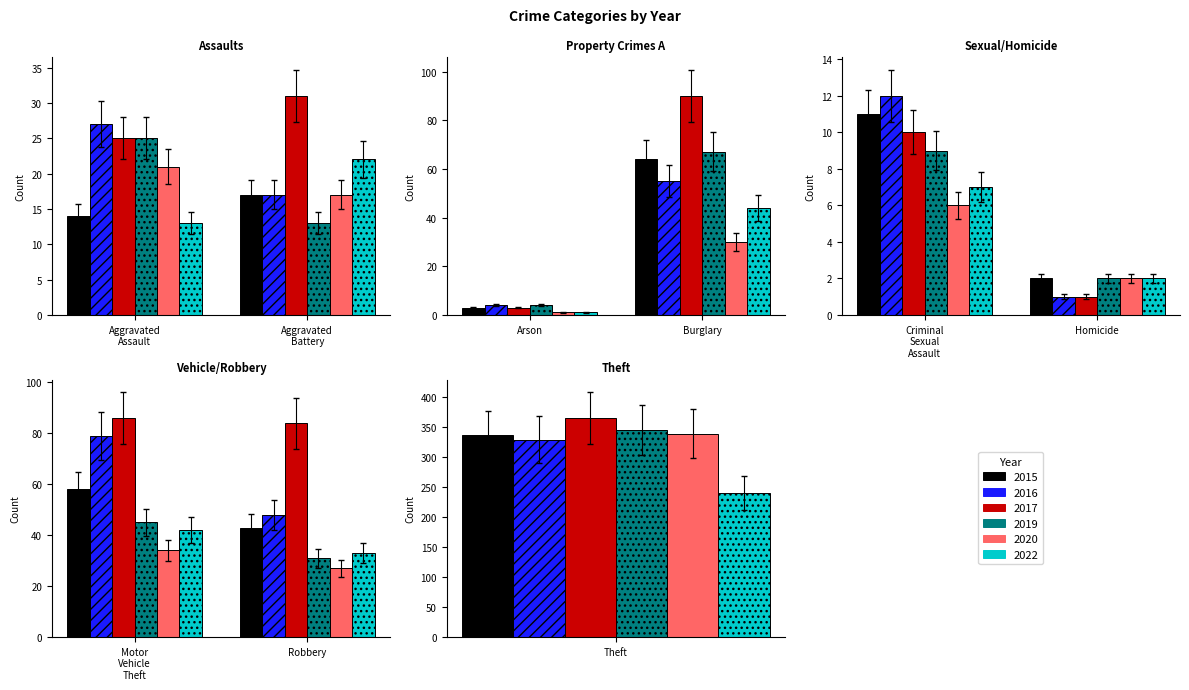

What is the total value across all series at Homicide?

10